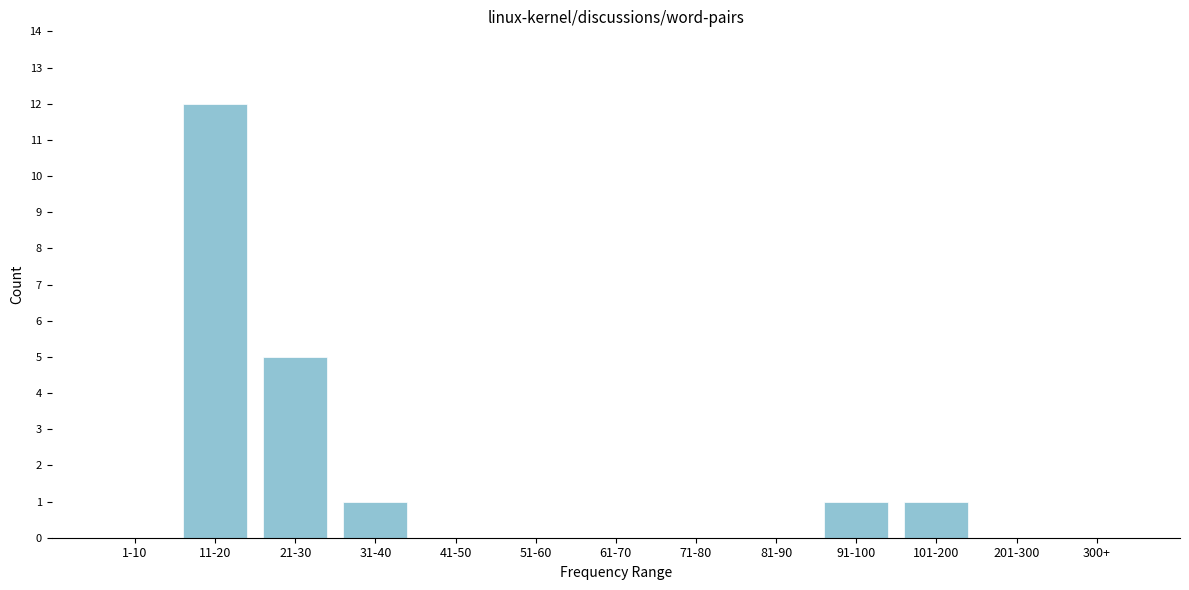

Reading left to right, list all the values displayed in this chart.

1-10=0	11-20=12	21-30=5	31-40=1	41-50=0	51-60=0	61-70=0	71-80=0	81-90=0	91-100=1	101-200=1	201-300=0	300+=0